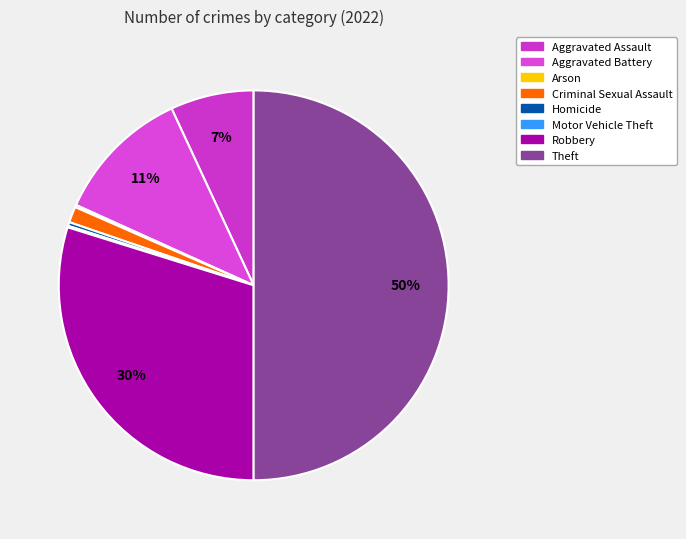

Is it true that Criminal Sexual Assault is 1% of the pie?

True